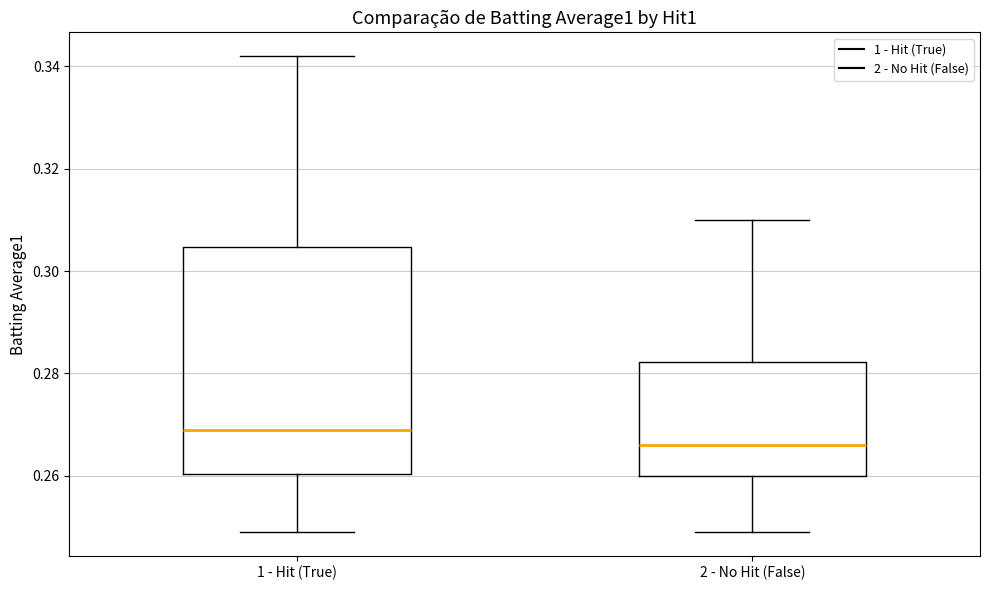

Reading left to right, read every box against the y-axis: the position of its median line, the range the box covers, and the ends of its whiskers. The values are not printed on the chart, so give them approximately, as read against the axis.

1 - Hit (True): median 0.270, box 0.260 to 0.304, whiskers 0.250 to 0.342
2 - No Hit (False): median 0.266, box 0.260 to 0.282, whiskers 0.250 to 0.310